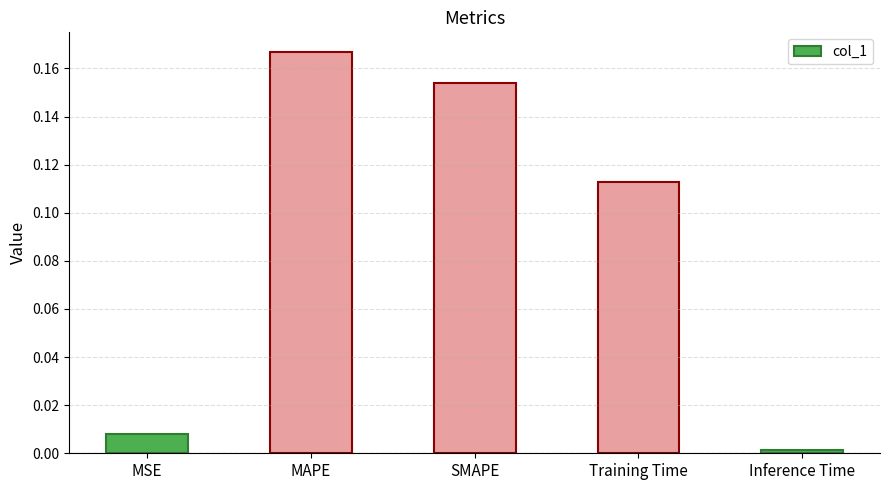

Is it true that the value at MSE is 0.0?

True